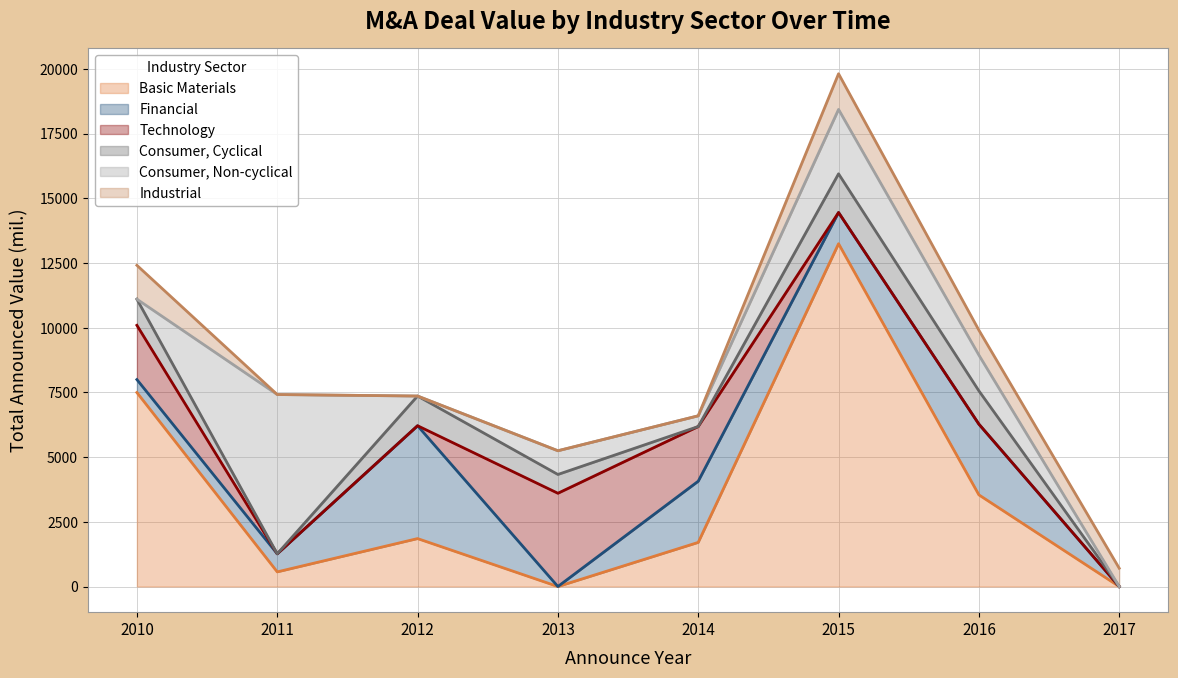

True or false: Basic Materials and Financial intersect in this chart.

True